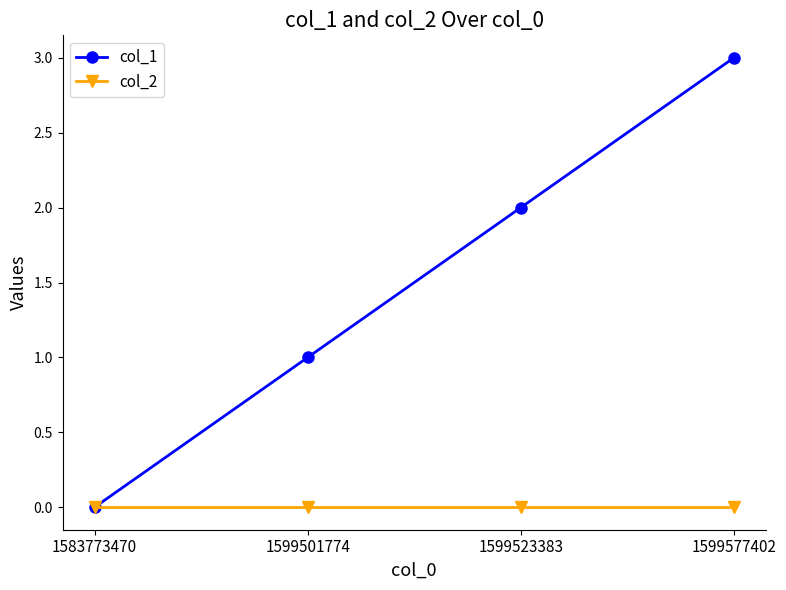

List the labels in order of col_1 value, smallest first.

1583773470, 1599501774, 1599523383, 1599577402